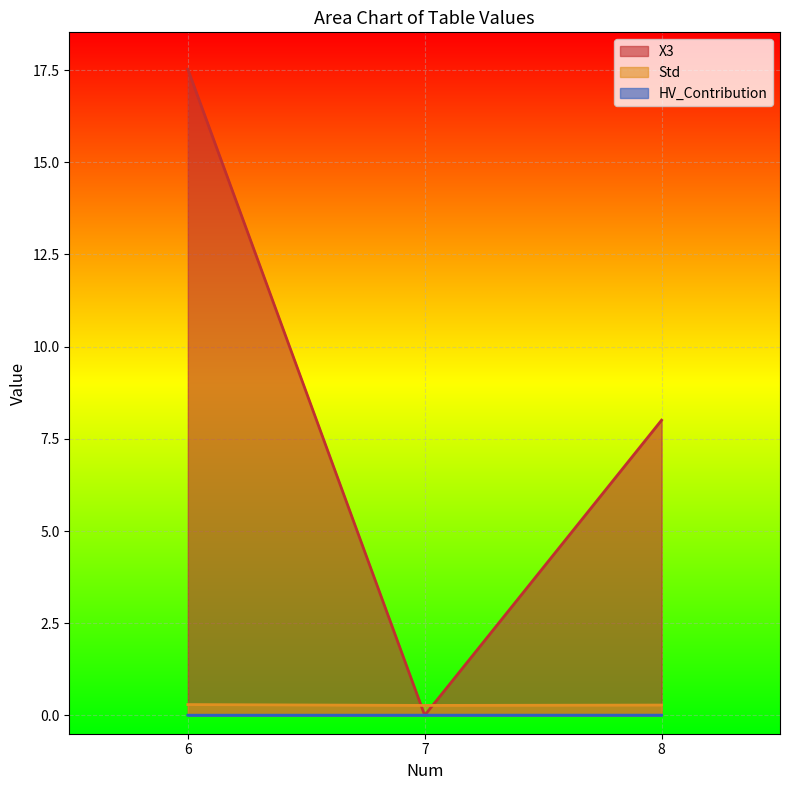

Reading left to right, list all the values displayed in this chart.

X3: 8=8.0	7=0.0	6=17.5
Std: 8=0.3	7=0.3	6=0.3
HV_Contribution: 8=0.0	7=0.0	6=0.0